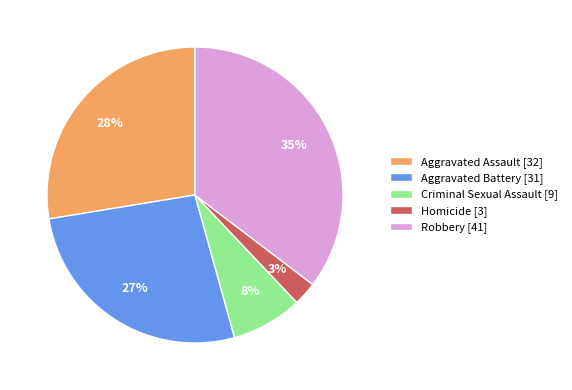

Does any single category account for the majority?

No